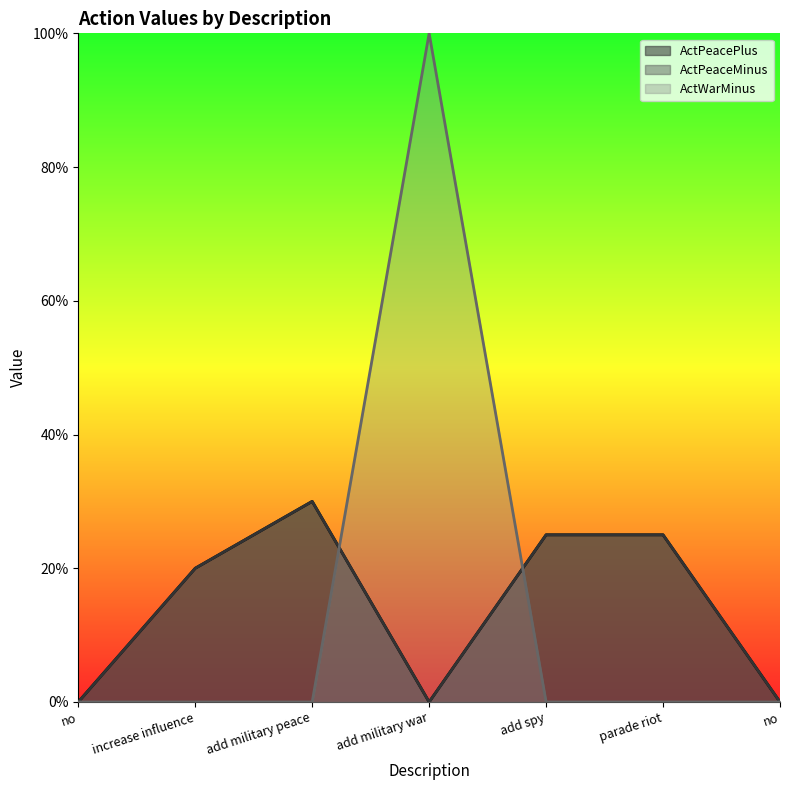

What is the label of the 6th point from the left?

parade riot